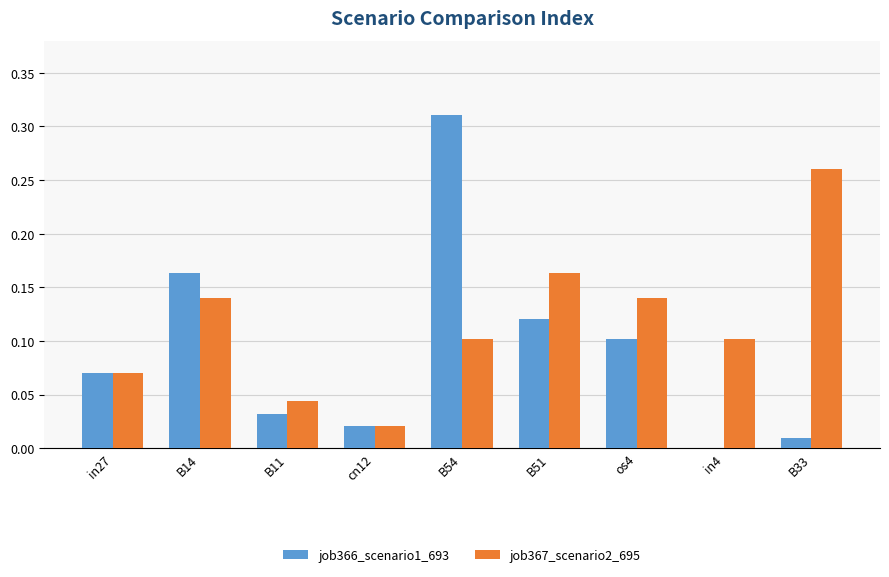

Which series has the largest total across all categories?

job367_scenario2_695